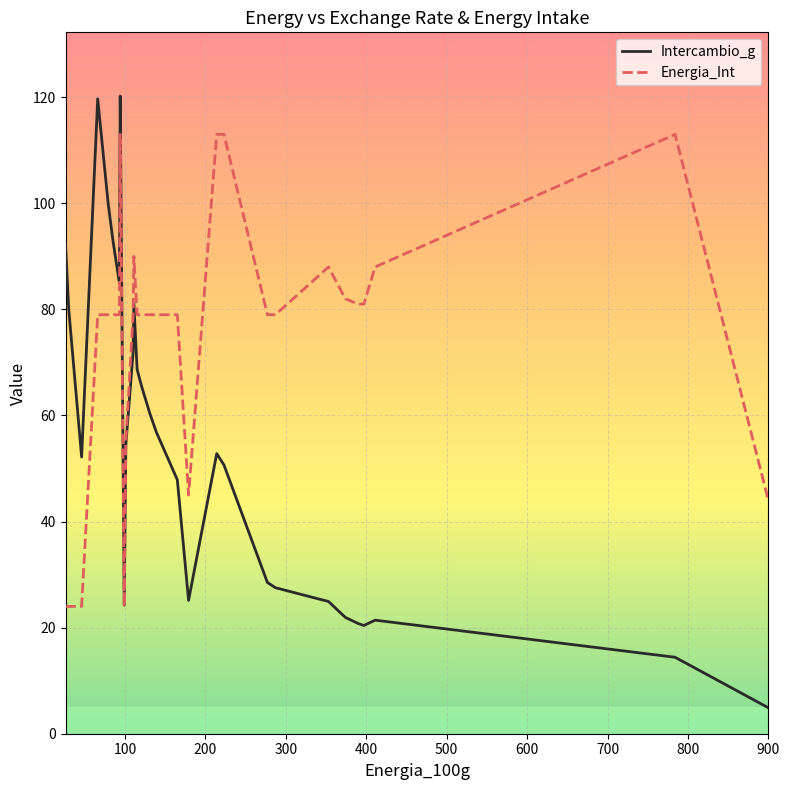

What is the smallest value displayed?

4.9